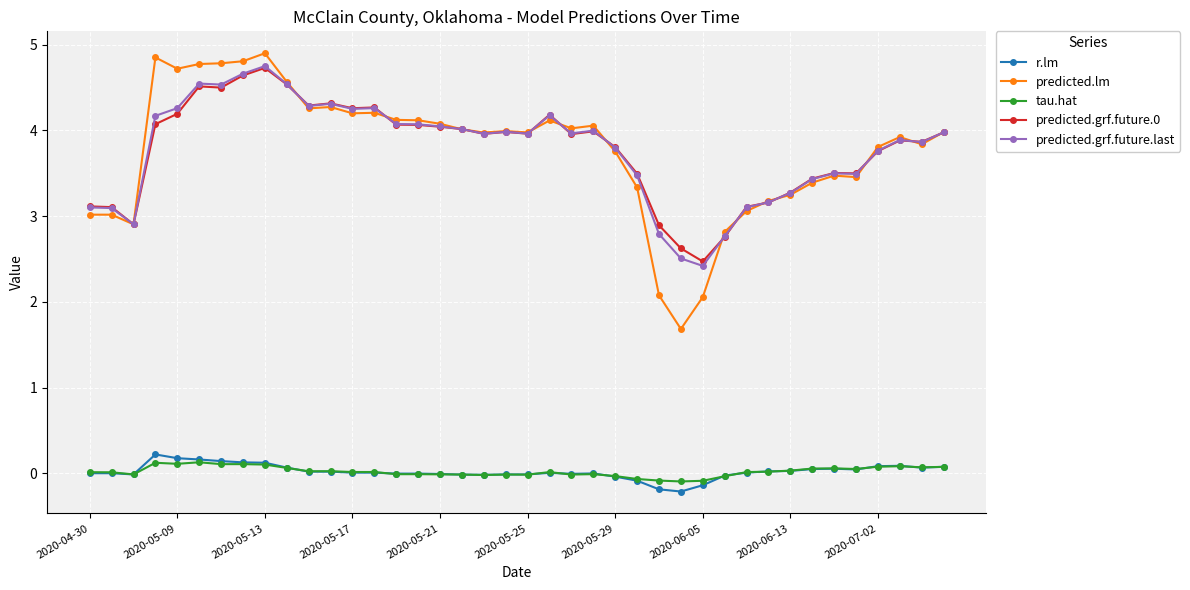

What is the maximum value for predicted.lm?

4.9